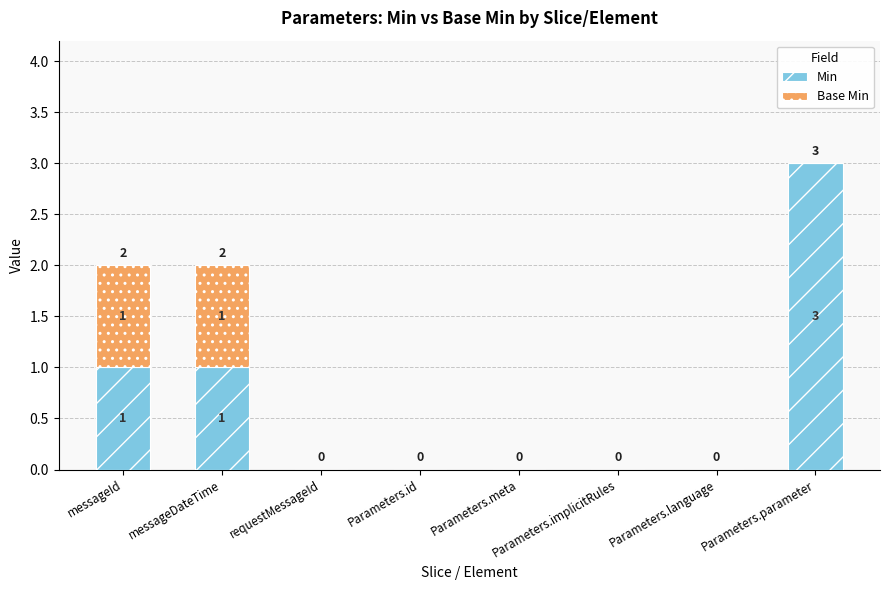

What is the difference between the Min values at messageId and Parameters.parameter?

2